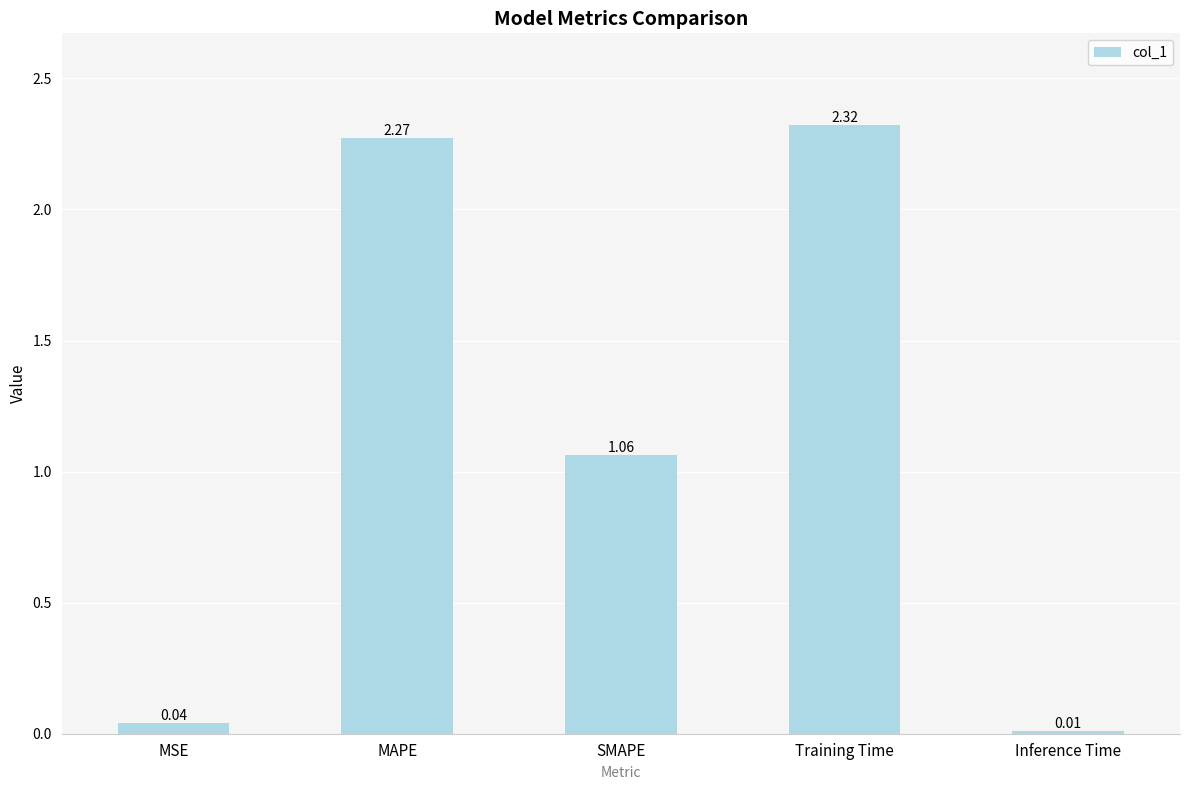

True or false: the data shows 4.0 at MAPE.

False